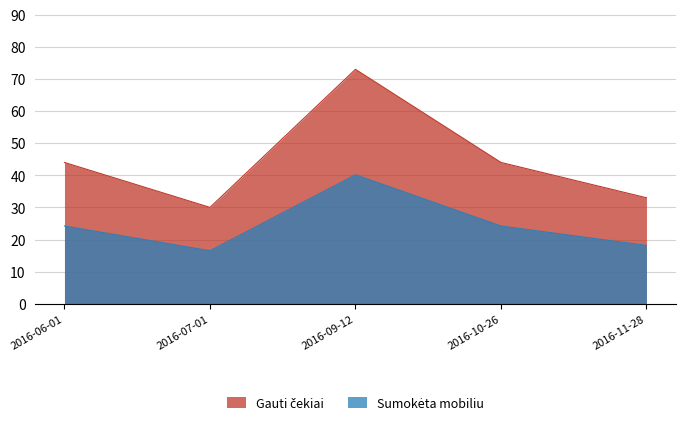

How many points are higher than both their immediate neighbors (excluding endpoints)?

1